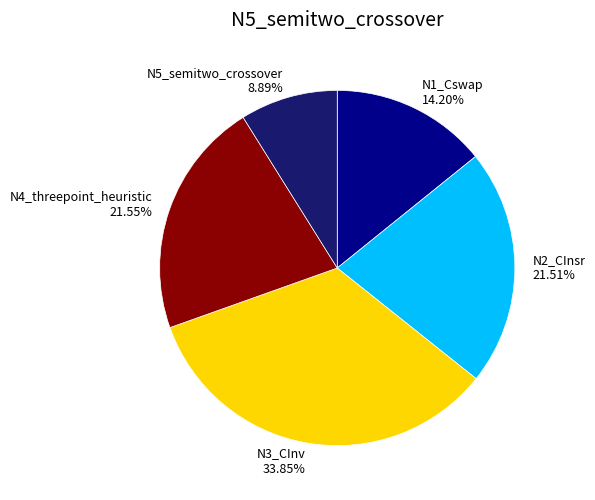

To the nearest percent, what is the average slice percentage?

20%